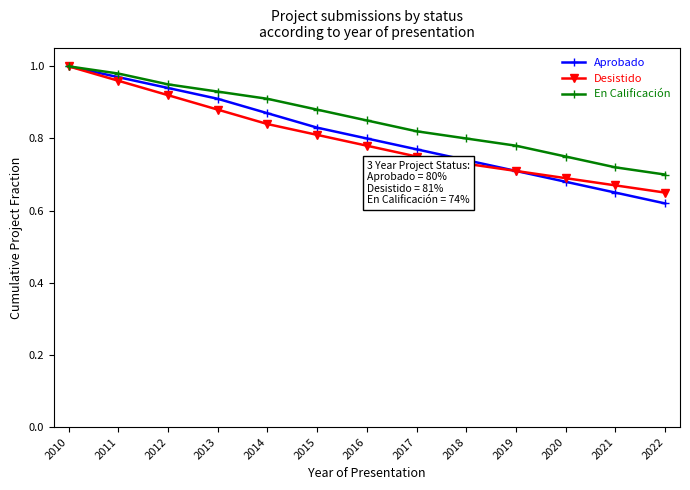

At which category does the chart reach its minimum across all series?

2022